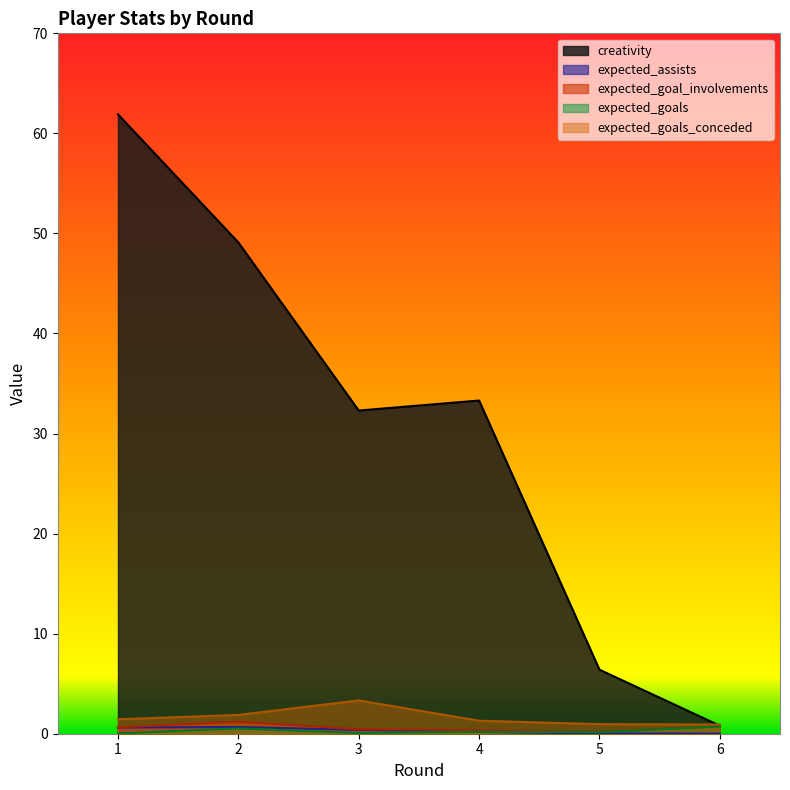

At which label is expected_goals_conceded closest to 2?

2